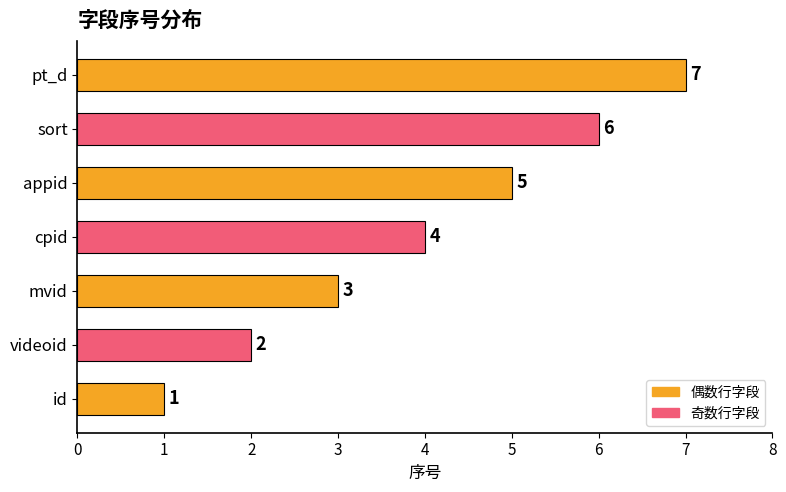

What is the average value?

4